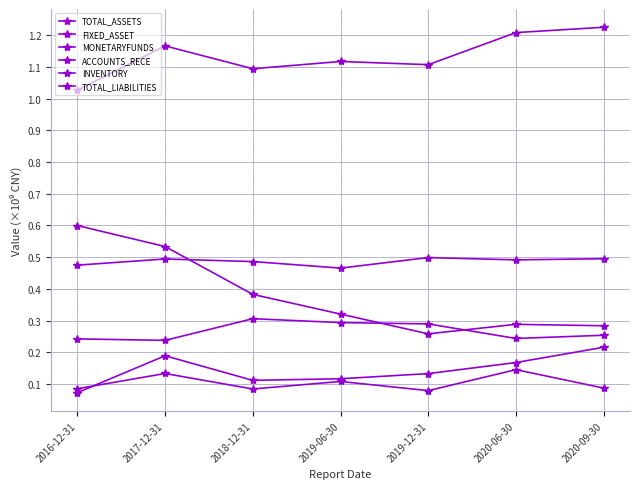

Does the chart have visible grid lines?

Yes